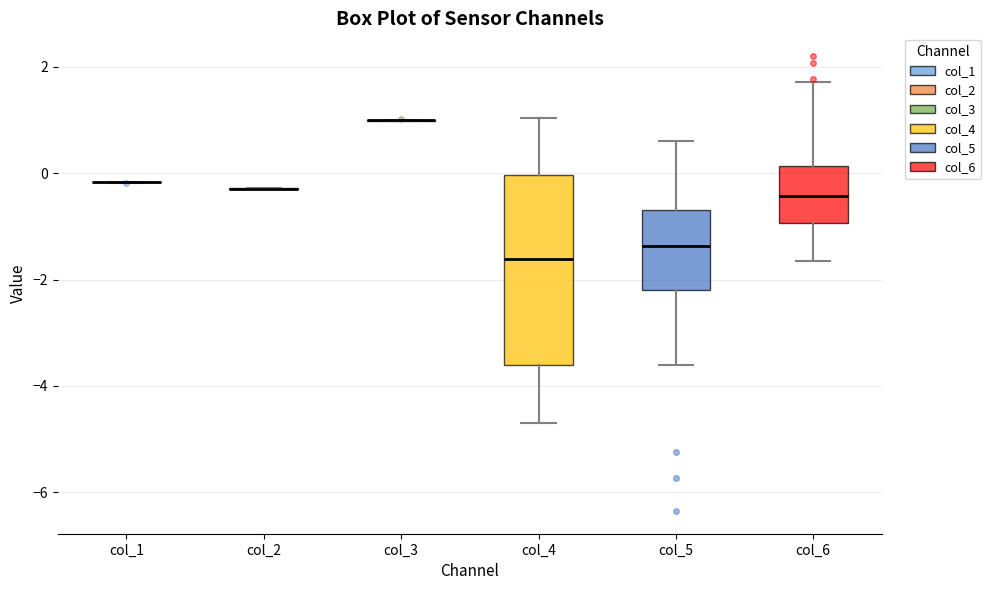

Reading left to right, read every box against the y-axis: the position of its median line, the range the box covers, and the ends of its whiskers. The values are not printed on the chart, so give them approximately, as read against the axis.

col_1: box collapsed to a line at -0.2, whiskers -0.2 to -0.2
col_2: box collapsed to a line at -0.2, whiskers -0.4 to -0.2
col_3: box collapsed to a line at 1.0, whiskers 1.0 to 1.0
col_4: median -1.6, box -3.6 to 0.0, whiskers -4.6 to 1.0
col_5: median -1.4, box -2.2 to -0.8, whiskers -3.6 to 0.6
col_6: median -0.4, box -1.0 to 0.2, whiskers -1.6 to 1.8